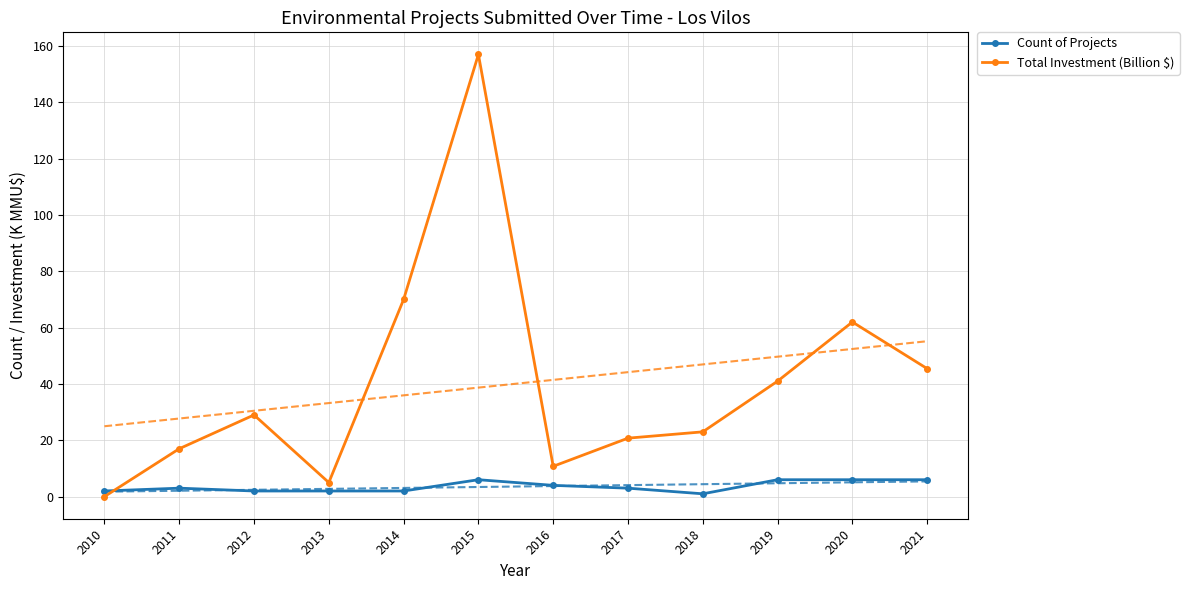

Read the Total Investment (Billion $) value at 2020.

62.0